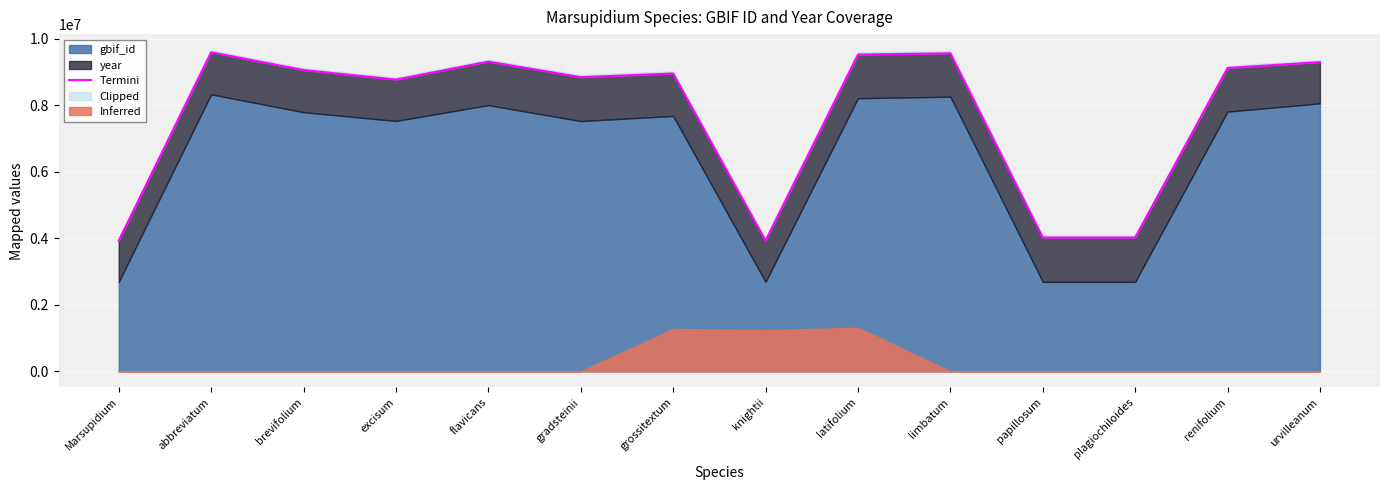

Rank the categories by value from highest to lowest.

abbreviatum, limbatum, latifolium, flavicans, urvilleanum, renifolium, brevifolium, grossitextum, gradsteinii, excisum, papillosum, plagiochiloides, knightii, Marsupidium